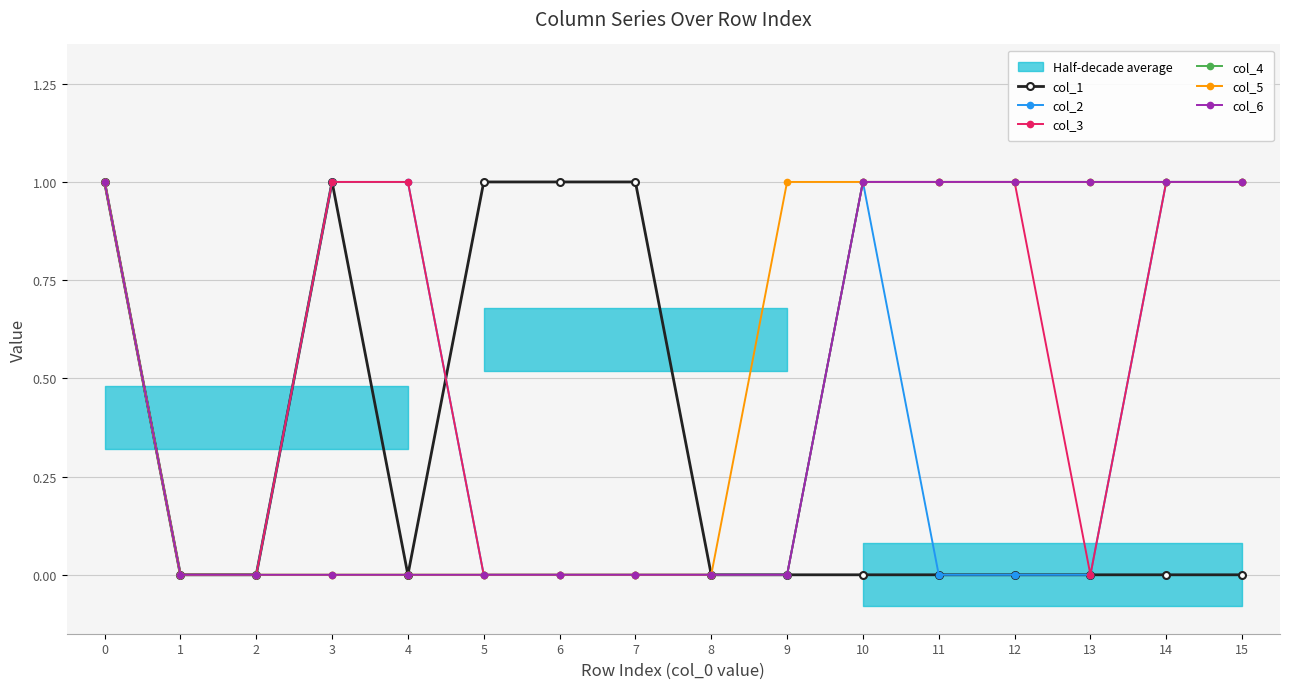

True or false: col_5 and col_1 intersect in this chart.

False